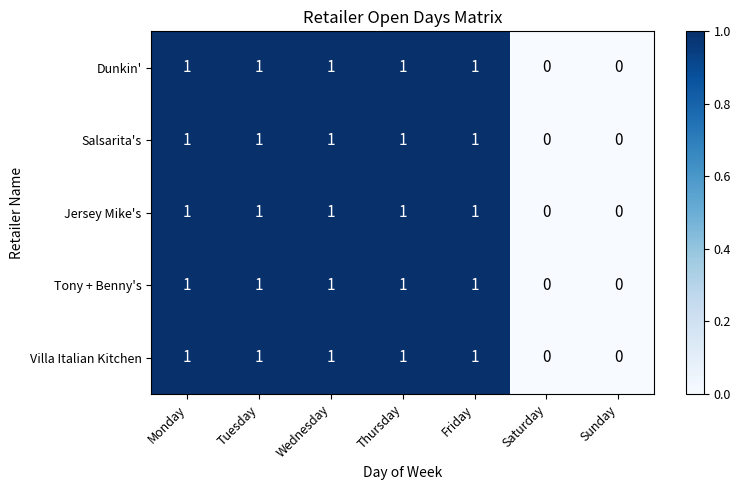

What is the sum of all Salsarita's values?

5